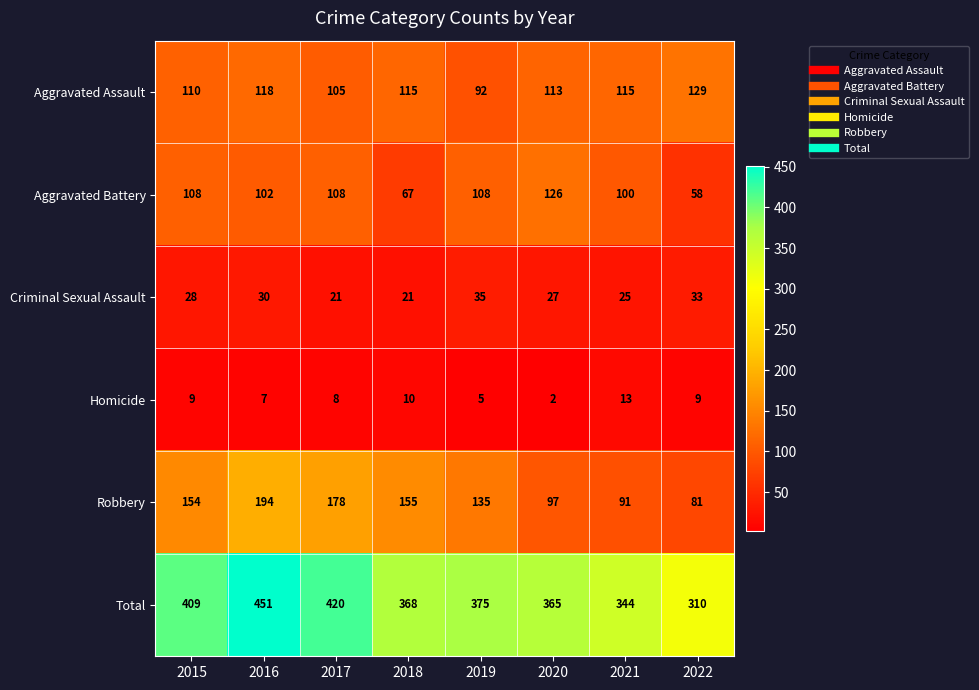

Which series changed the most between 2018 and 2019?

Aggravated Battery